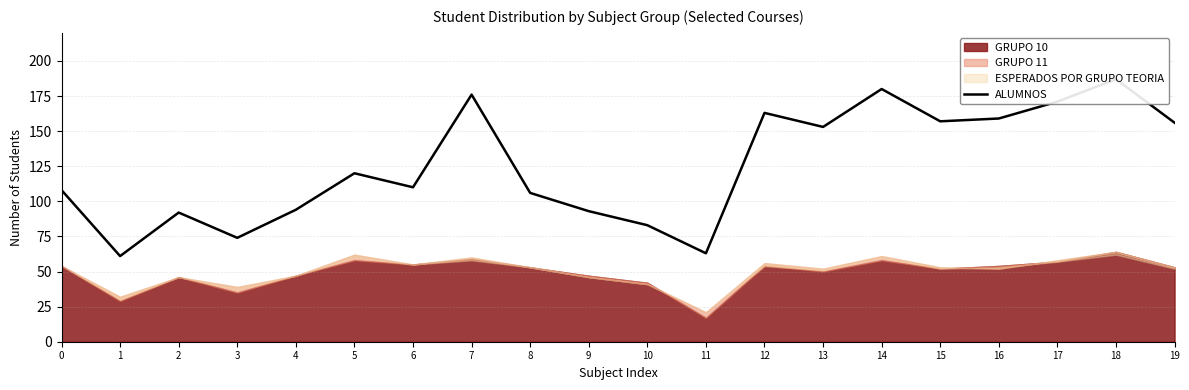

True or false: the data shows 65 at 13.

False